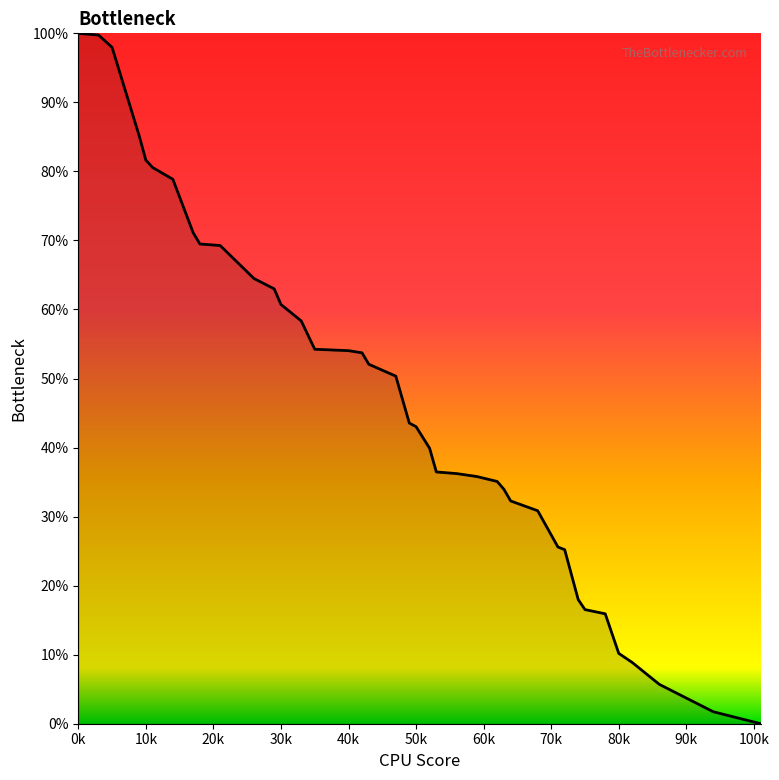

What is the difference between the maximum and minimum values?

100.0